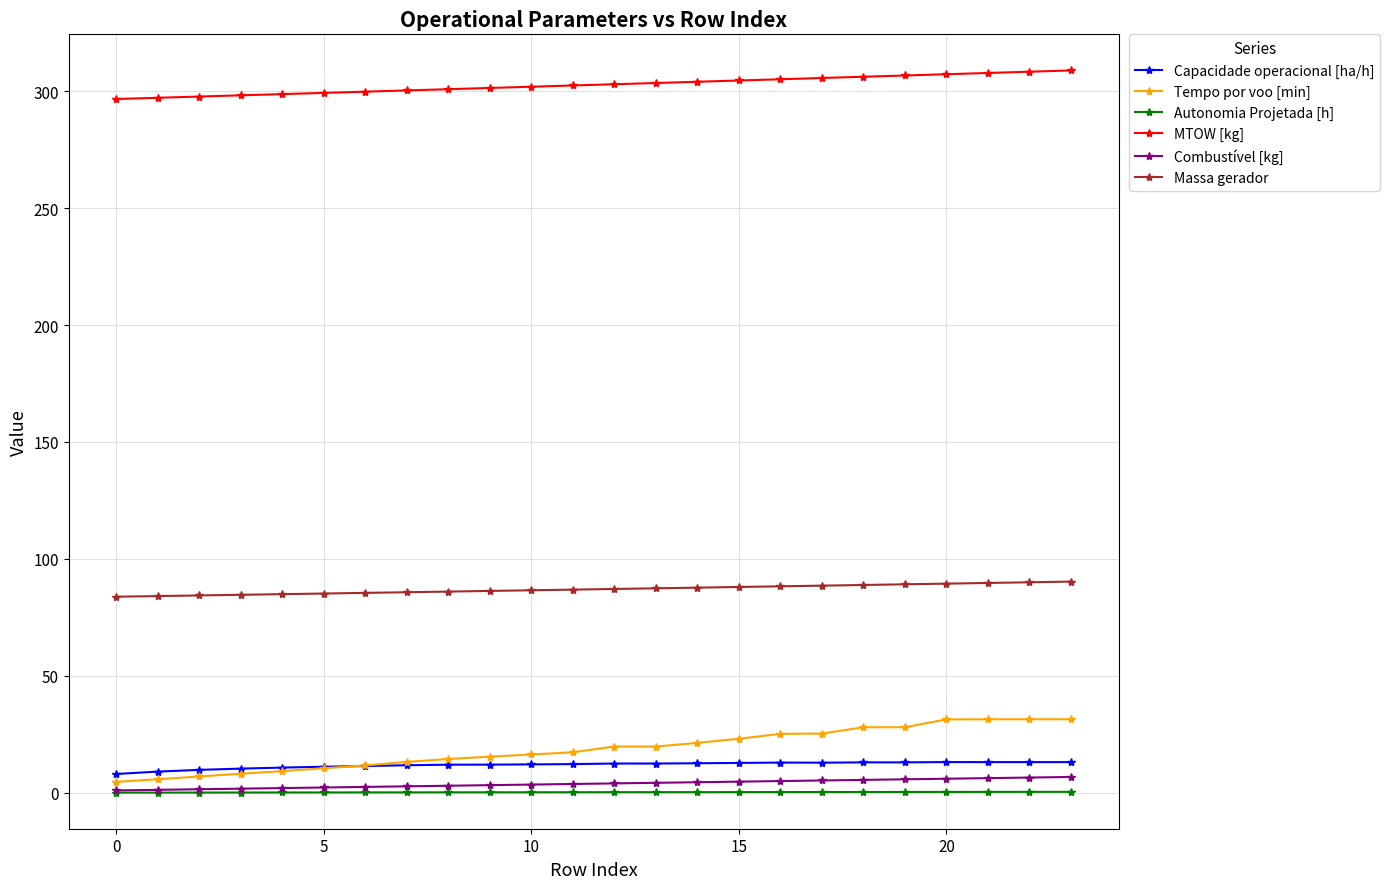

Which series has the widest spread of values?

Tempo por voo [min]